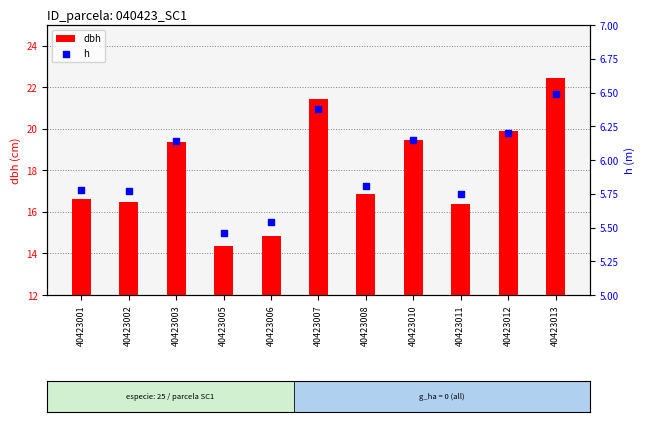

What are all the series names shown in the legend?

dbh, h